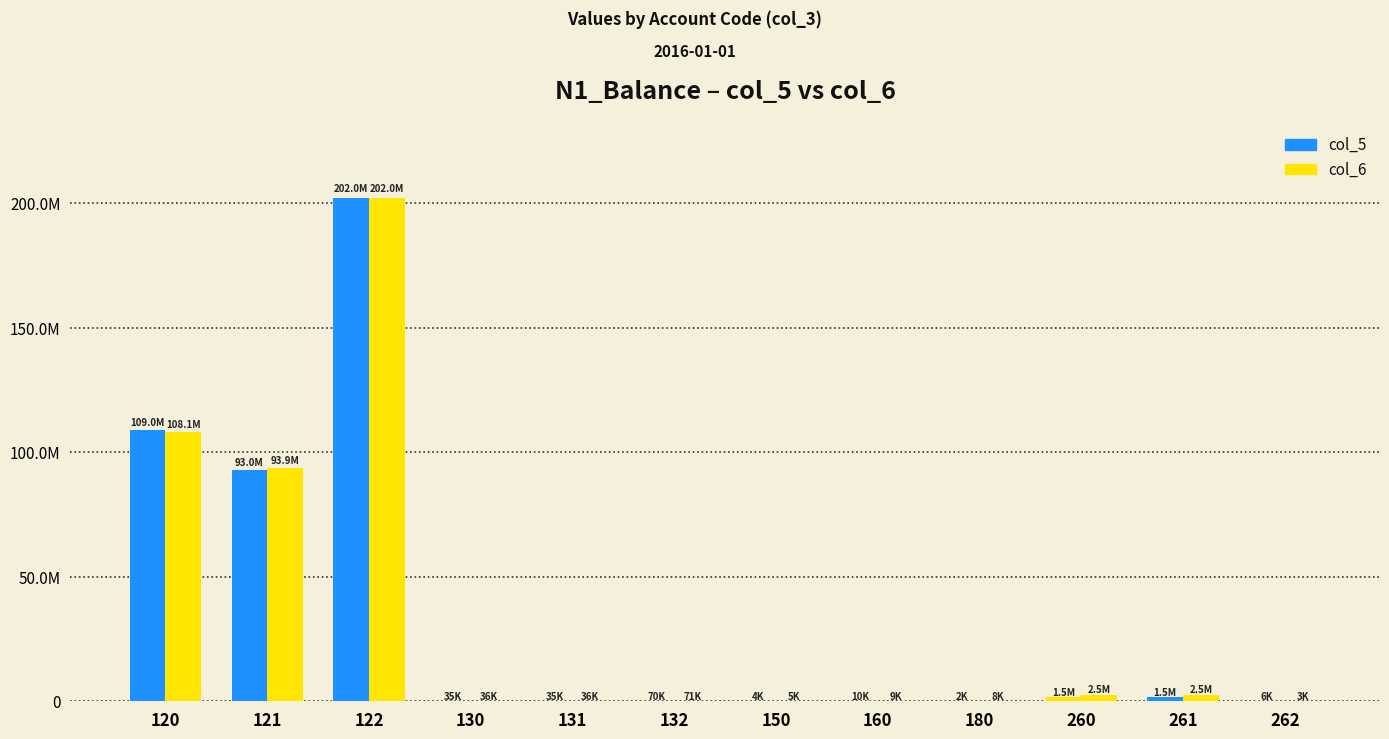

At 180, list the series in order from smallest to largest.

col_5, col_6